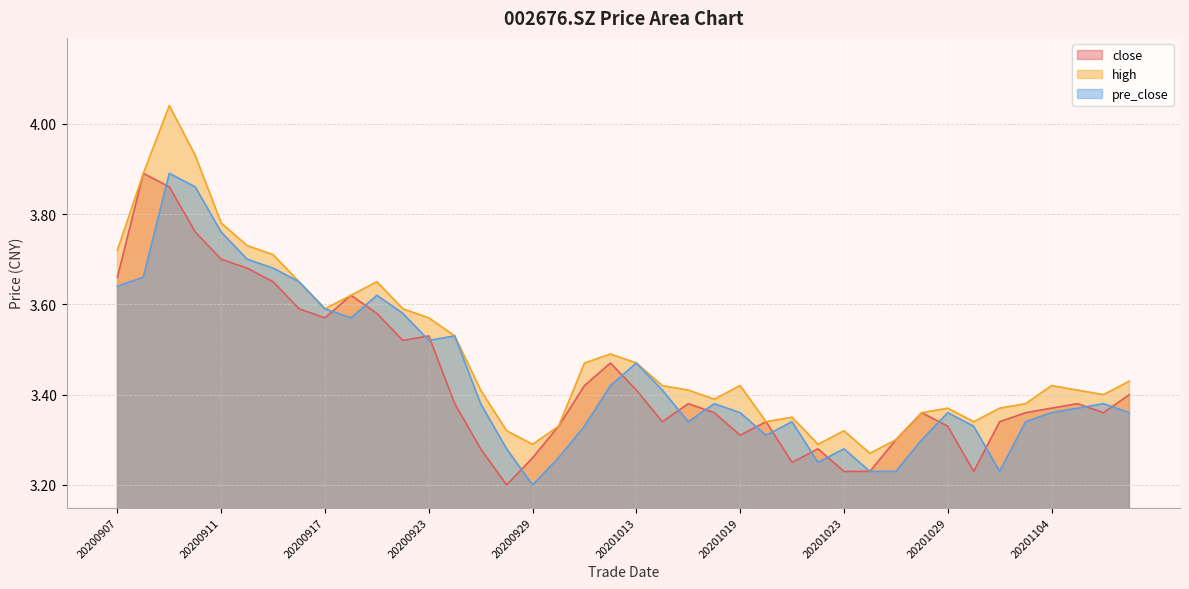

What is the value of the close point at the 11th from the left?

3.6